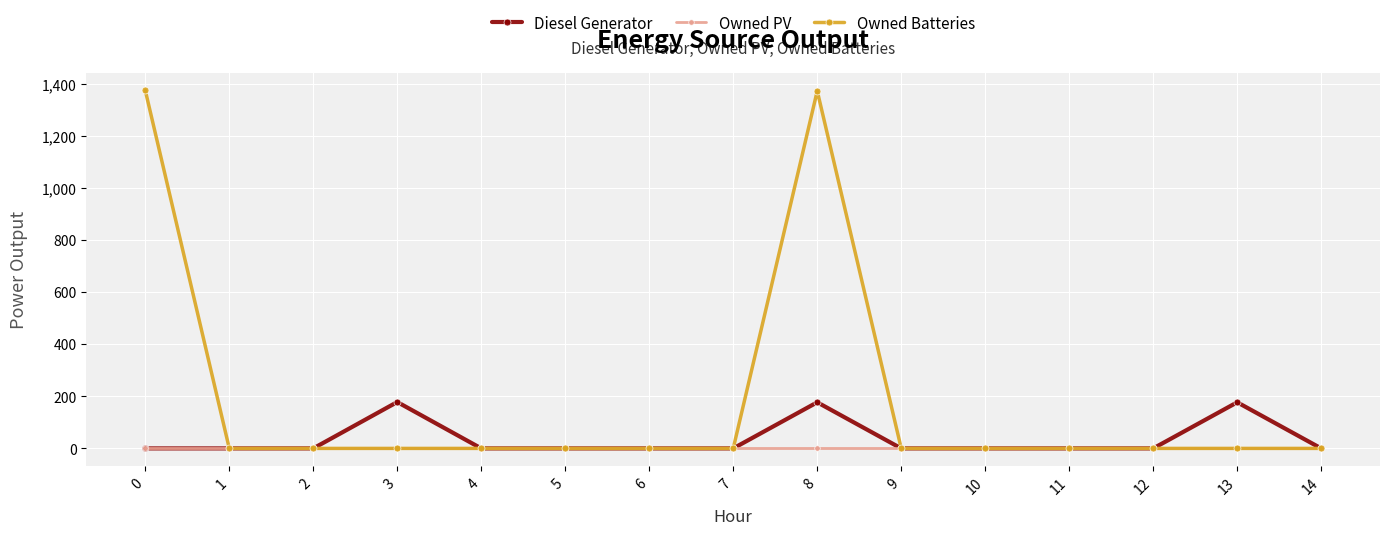

What is the total value across all series at 8?

1549